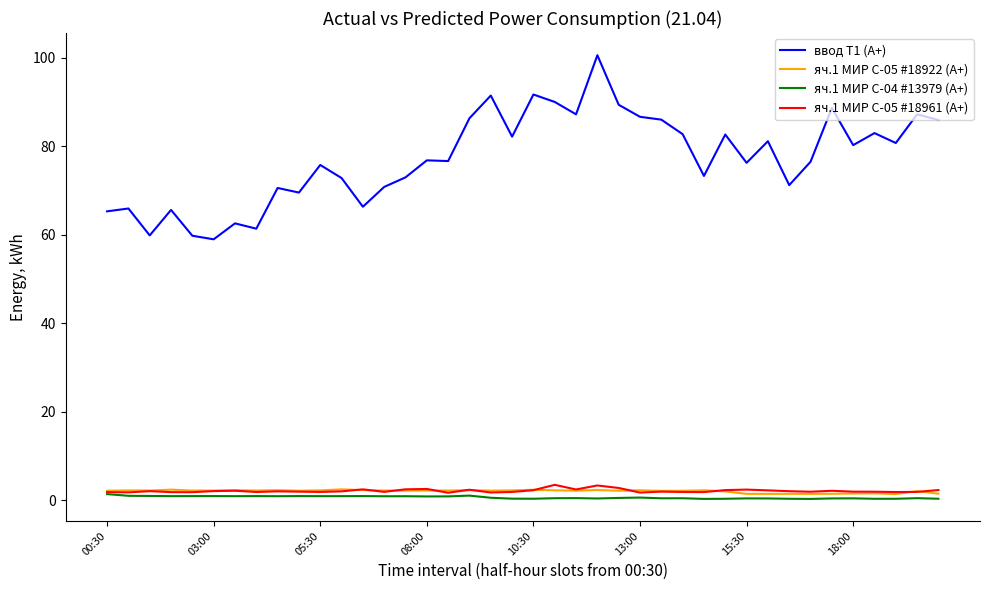

Which series has the widest spread of values?

ввод Т1 (А+)